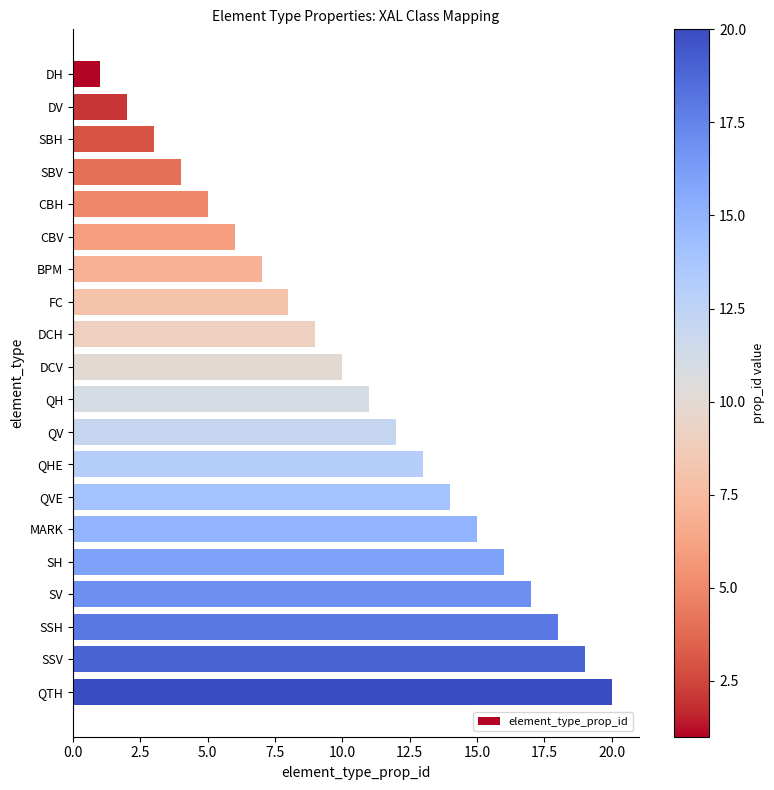

What is the label of the 18th bar from the bottom?

SBH